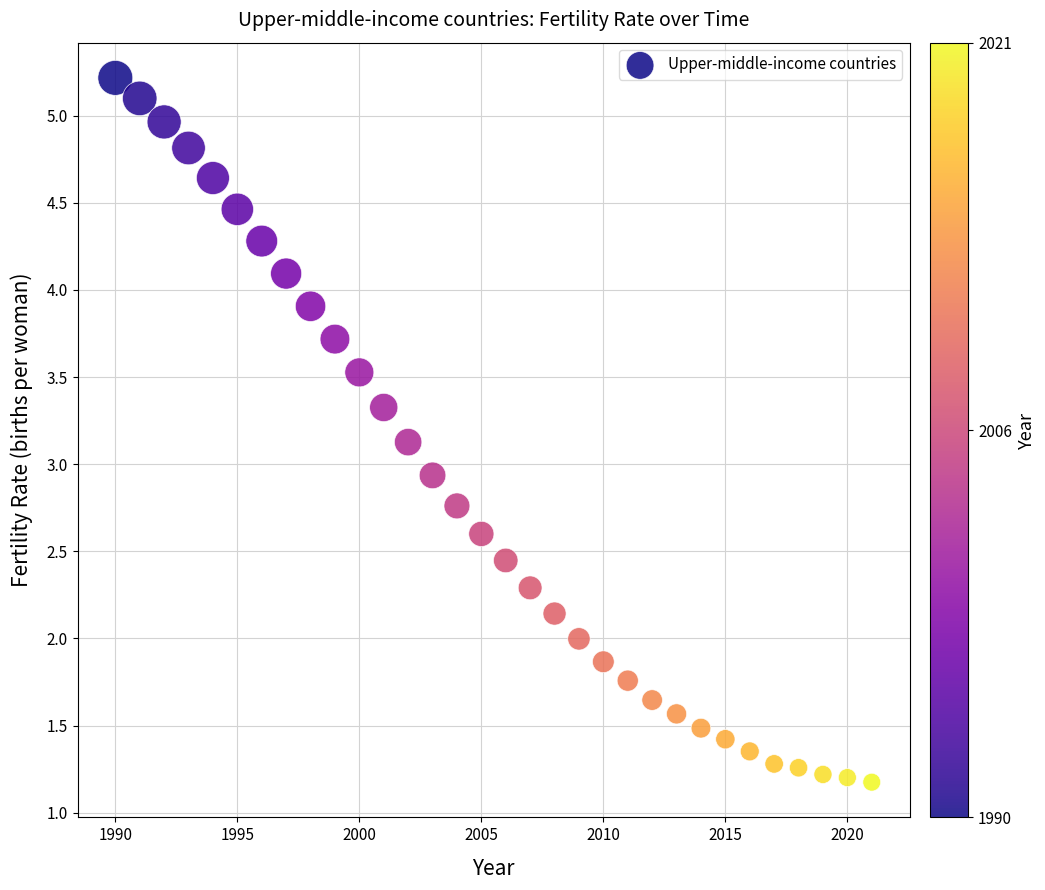

What is the range of X values (max minus min)?

31.0